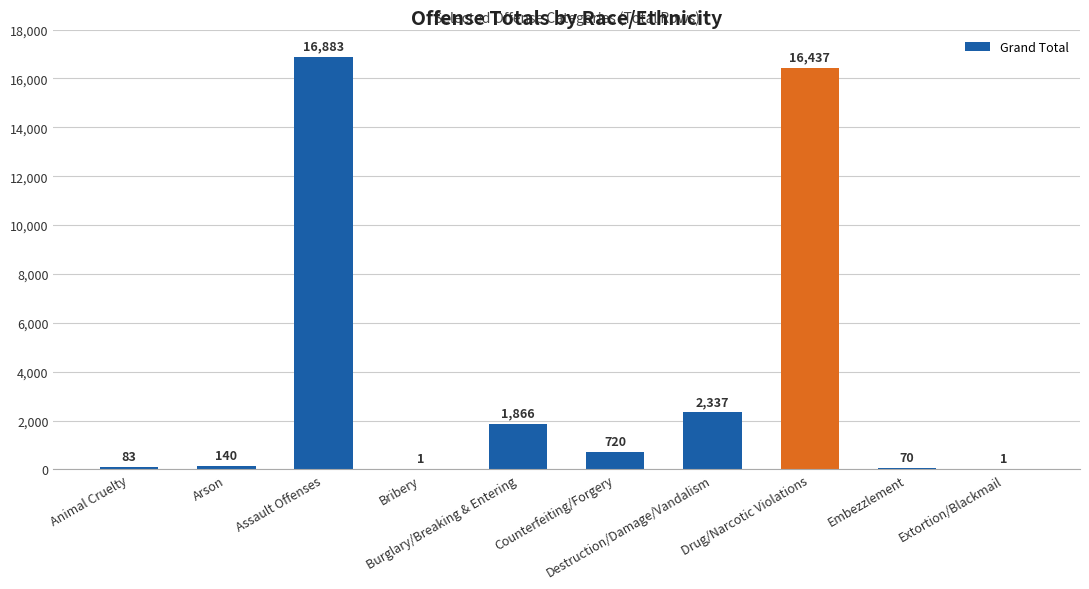

What is the maximum value shown in the chart?

16883